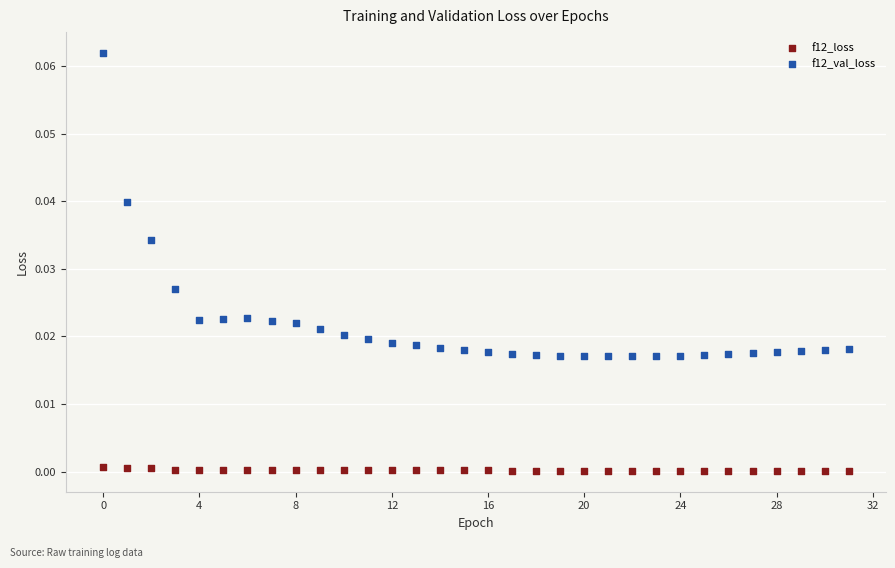

Which series contains the highest Y value?

f12_val_loss